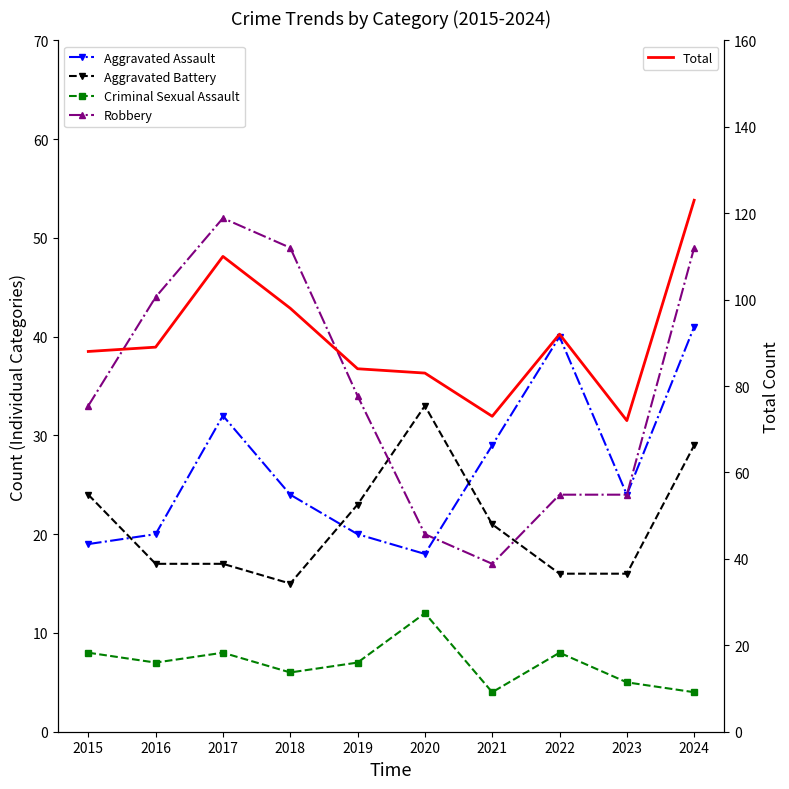

What are all the series names shown in the legend?

Aggravated Assault, Aggravated Battery, Criminal Sexual Assault, Robbery, Total